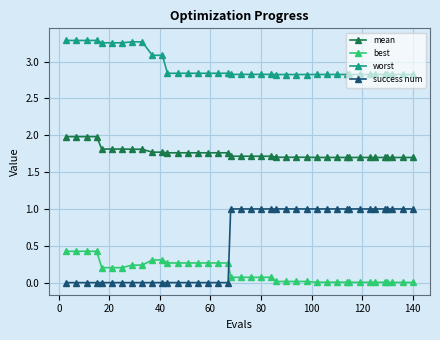

Which series has the largest range (max minus min)?

success num